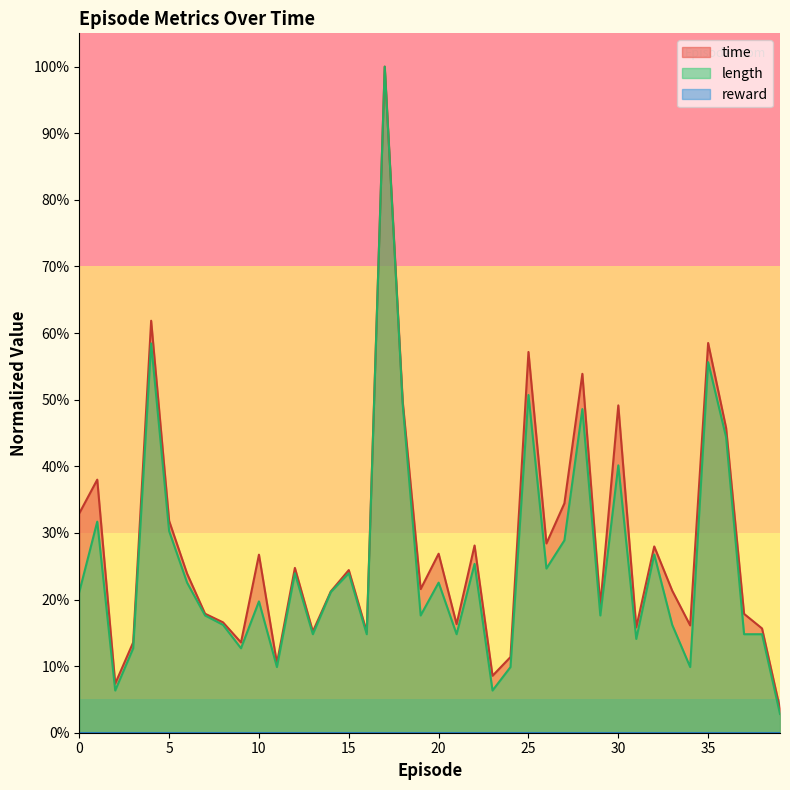

In time, how many points are higher than both neighbors (excluding endpoints)?

13